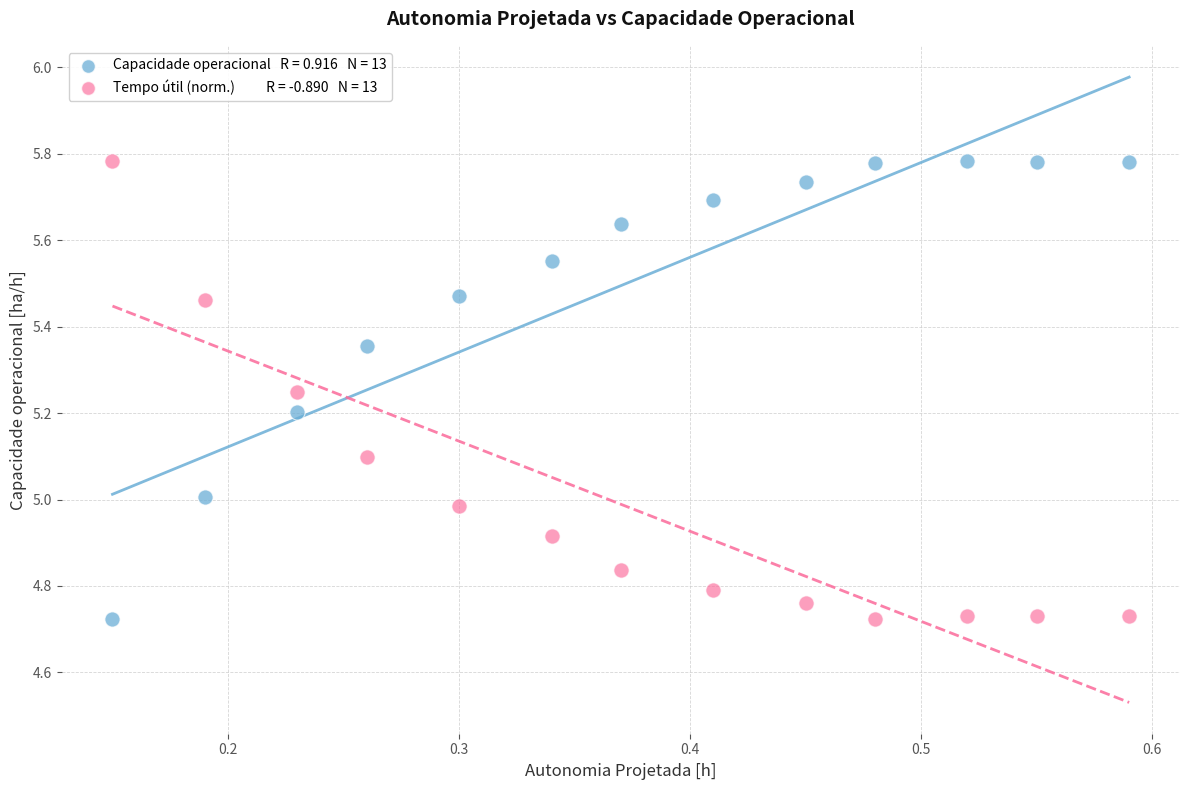

Across all data points, what is the range of Y values (max minus min)?

1.1